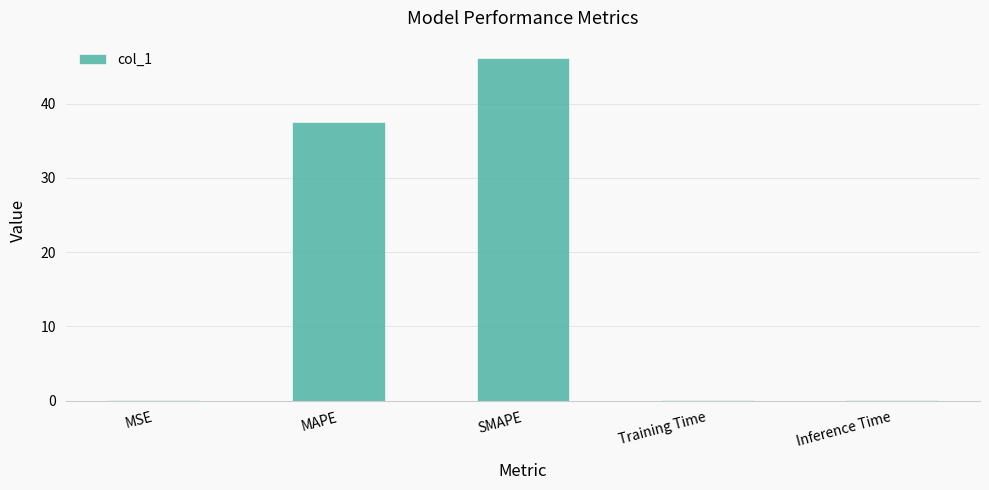

True or false: the data shows 0.0 at MSE.

True